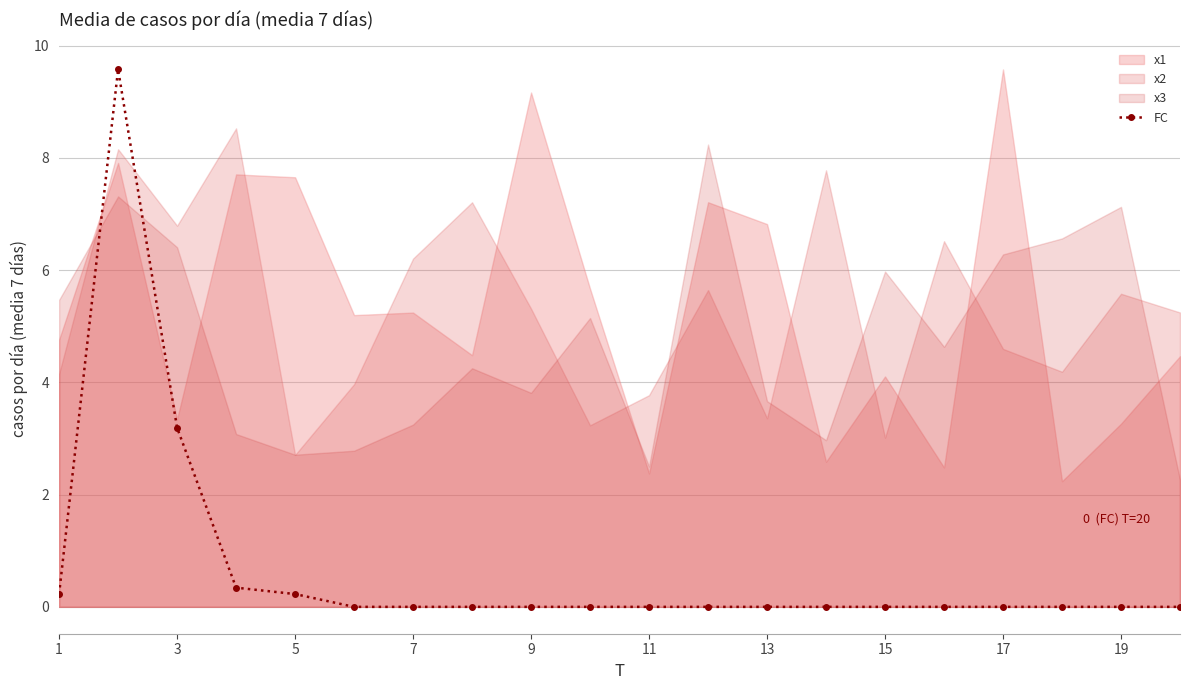

Where is FC nearest to the value 4?

3